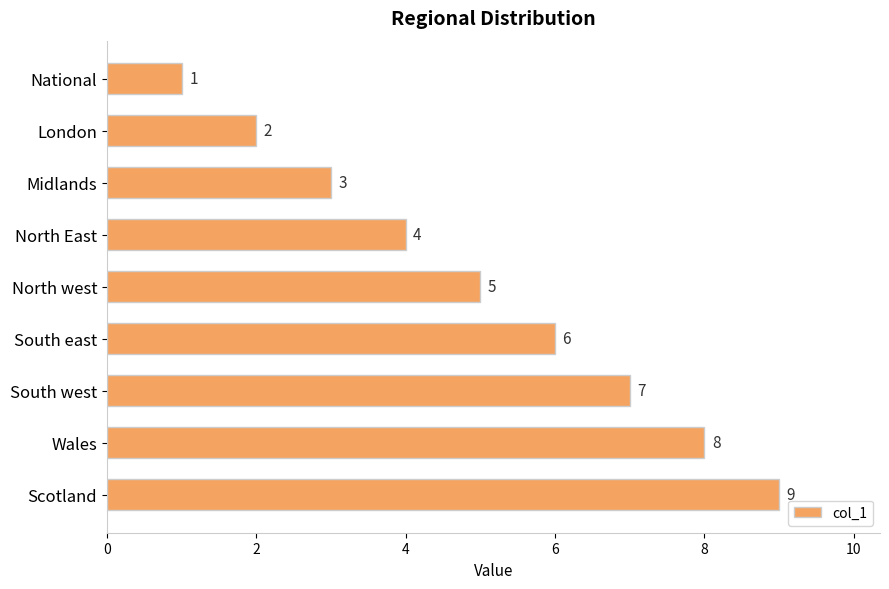

What is the sum of all values?

45